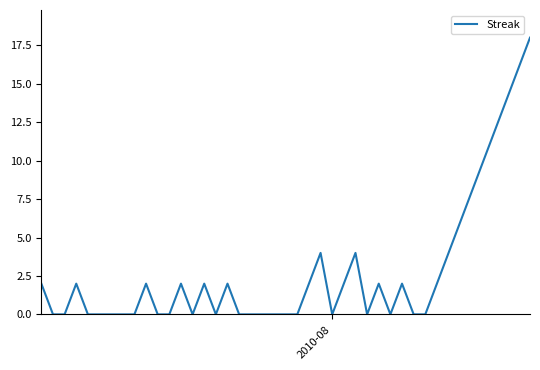

Reading left to right, transcribe all the data shown in this chart.

2	0	0	2	0	0	2	0	0	2	0	2	0	2	0	0	0	0	0	0	2	4	0	2	4	0	2	0	2	0	0	2	4	6	8	10	12	14	16	18